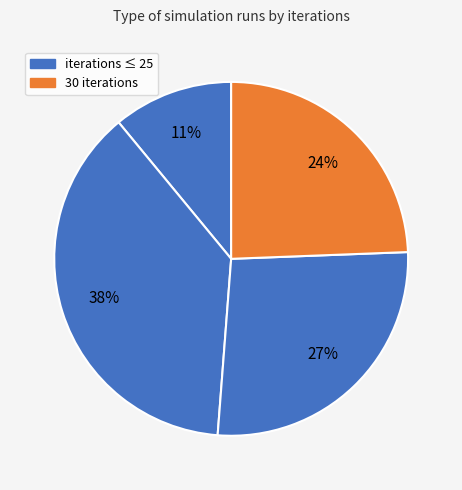

How many segments does this pie chart have?

4